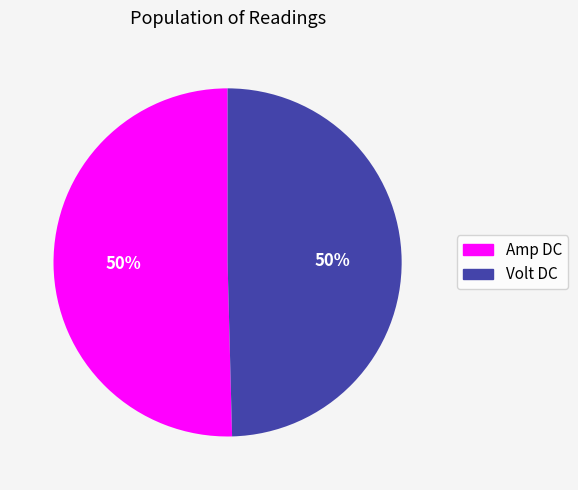

How many segments does this pie chart have?

2